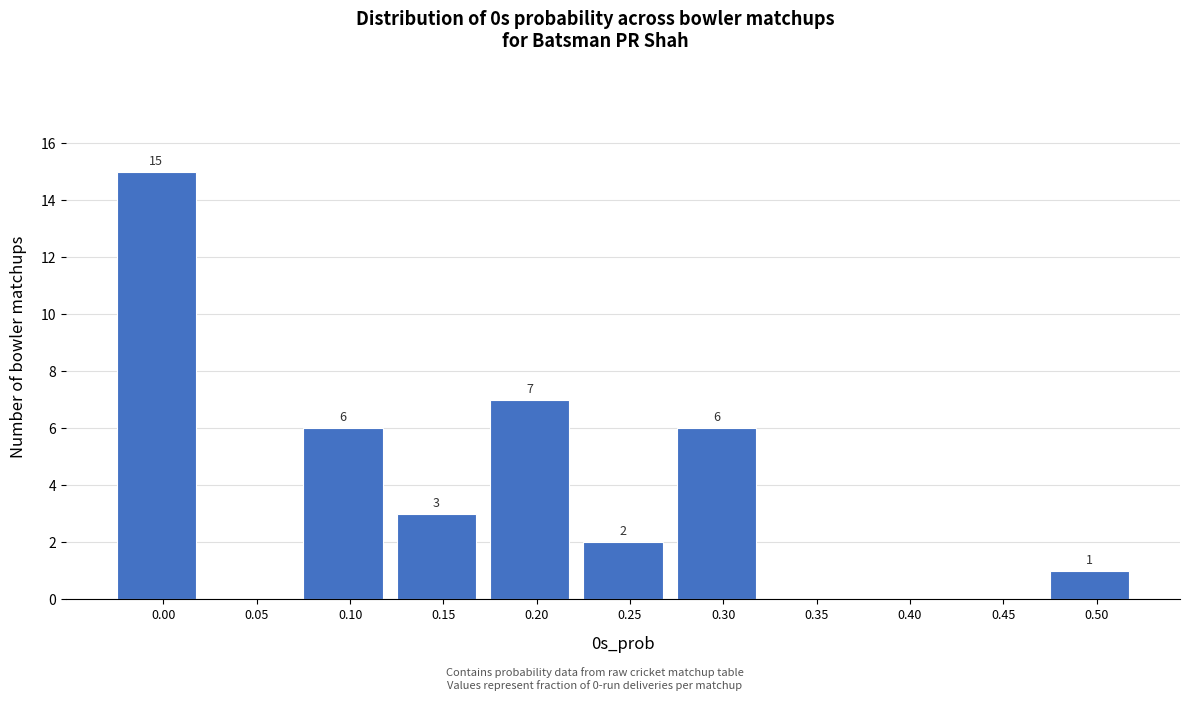

Reading left to right, what are all the values shown in this chart?

0.00=15	0.05=0	0.10=6	0.15=3	0.20=7	0.25=2	0.30=6	0.35=0	0.40=0	0.45=0	0.50=1